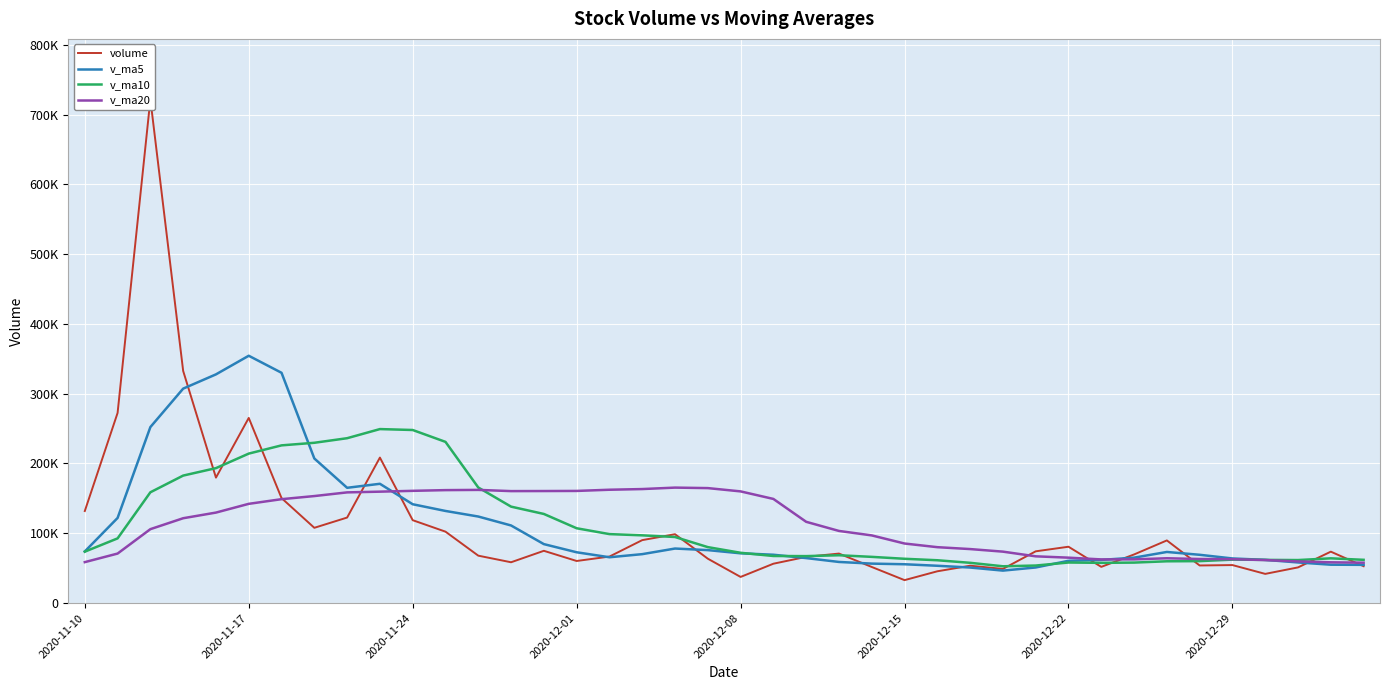

List the series in order of their overall mean, lowest first.

volume, v_ma5, v_ma10, v_ma20